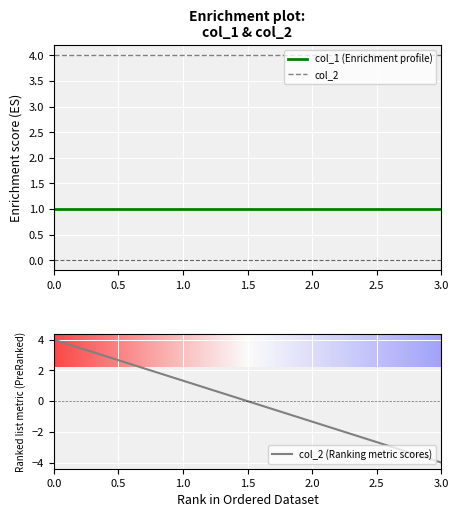

Does the chart display data point markers on the line(s)?

No